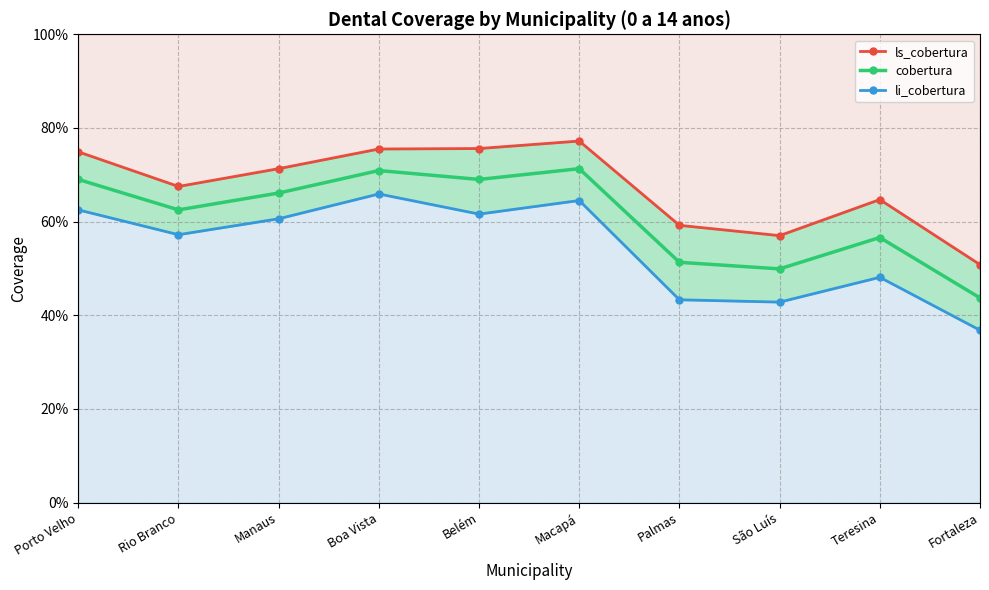

True or false: li_cobertura has a value of 0.2 at Fortaleza.

False